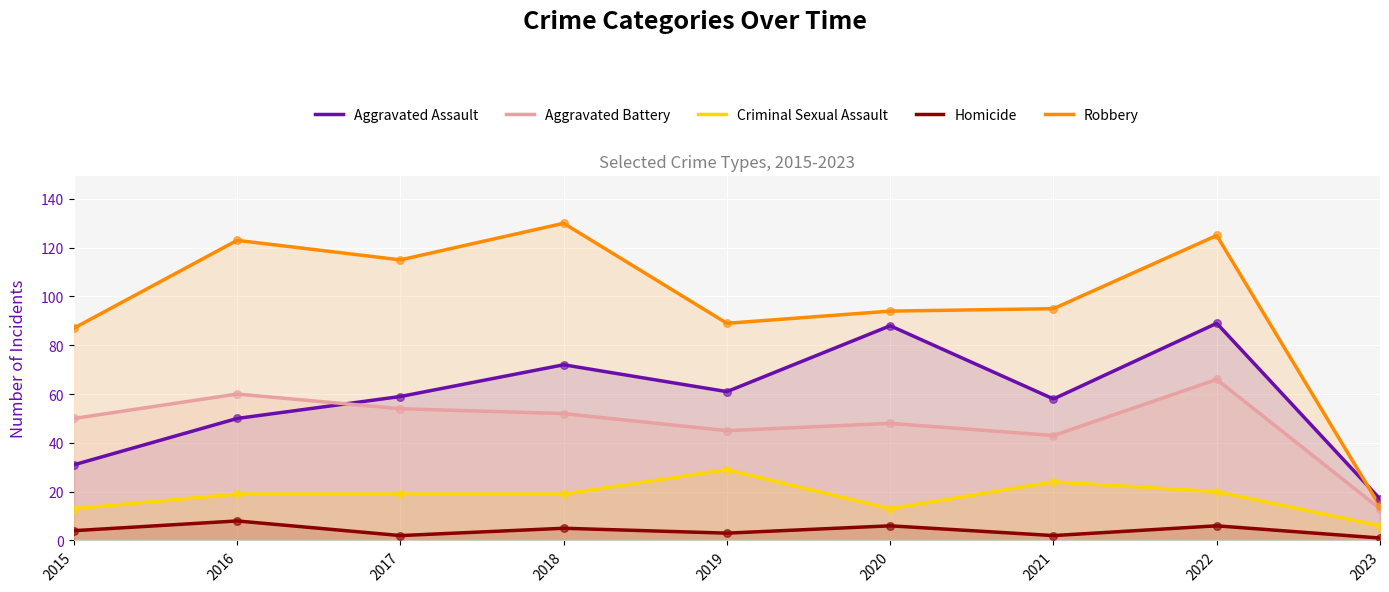

Which series reaches the minimum Y coordinate?

Homicide